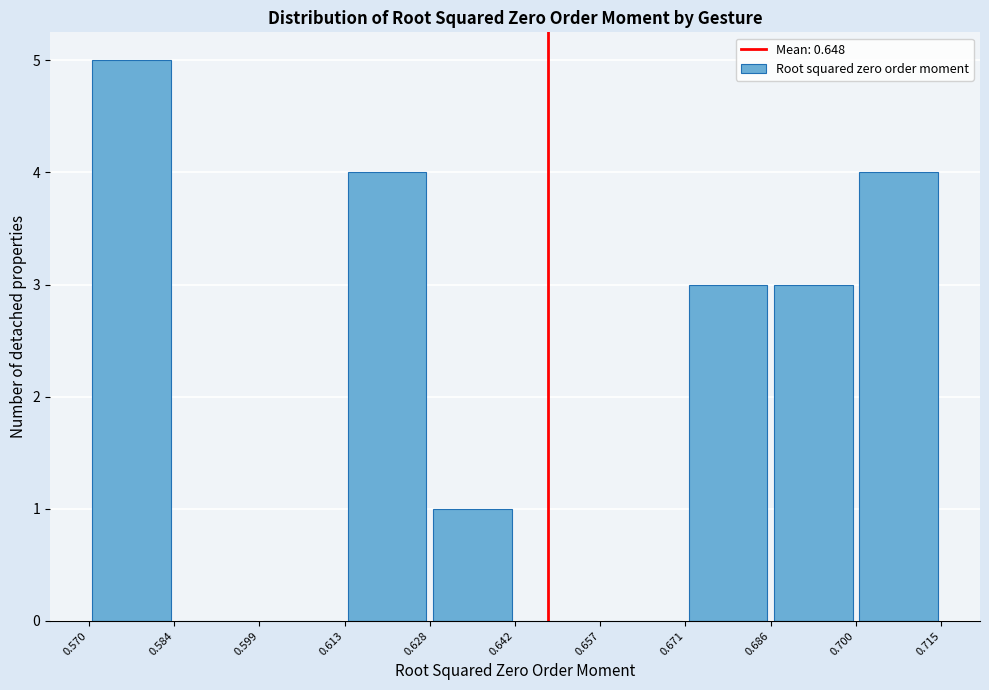

What is the height of the bar covering 0.686 to 0.700 on the x-axis? The values are not printed on the chart, so give them approximately, as read against the axis.

3